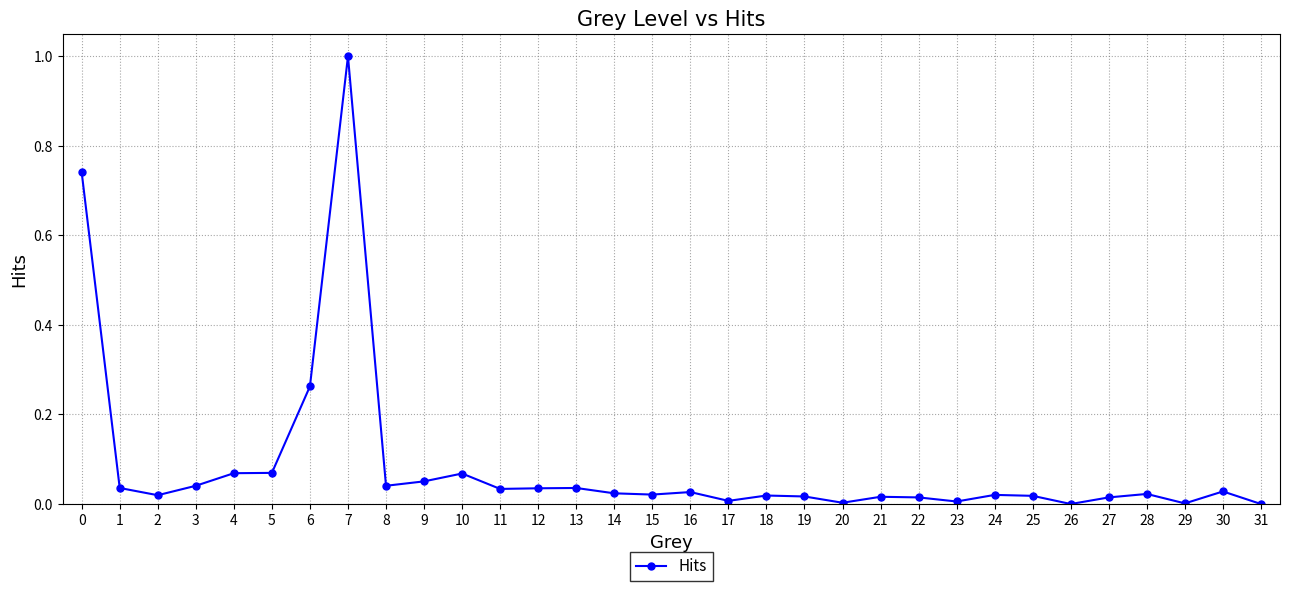

Which label corresponds to the largest value in the chart?

7